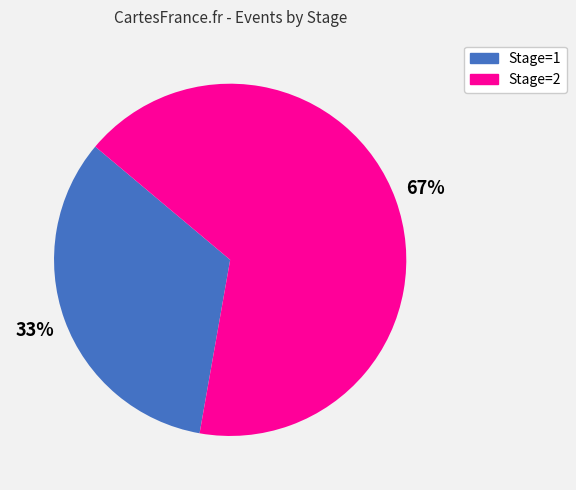

Between Stage=2 and Stage=1, which is larger?

Stage=2